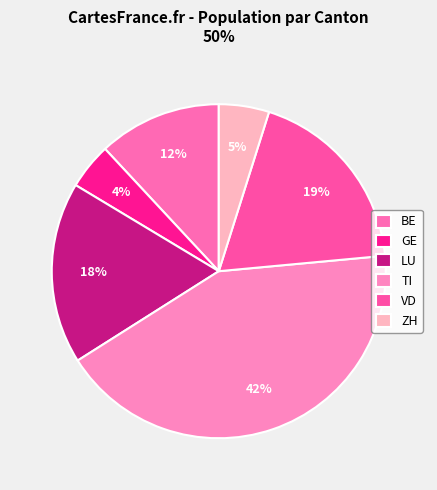

Count the number of slices in the pie.

6